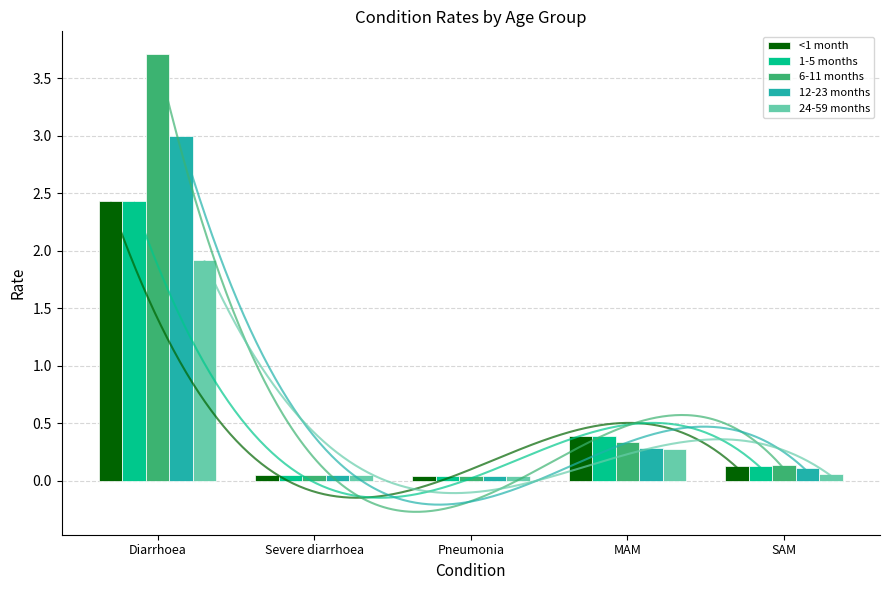

What is the value of the 12-23 months bar at the 1st from the left?

3.0